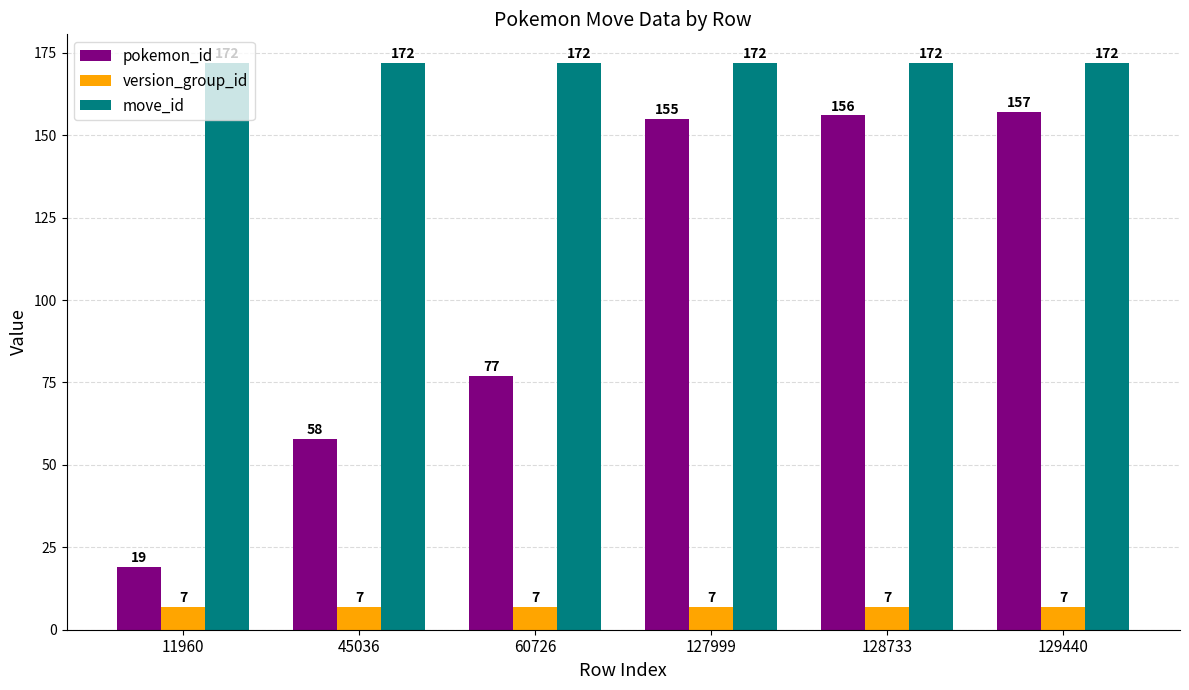

What is the highest value of the move_id series?

172